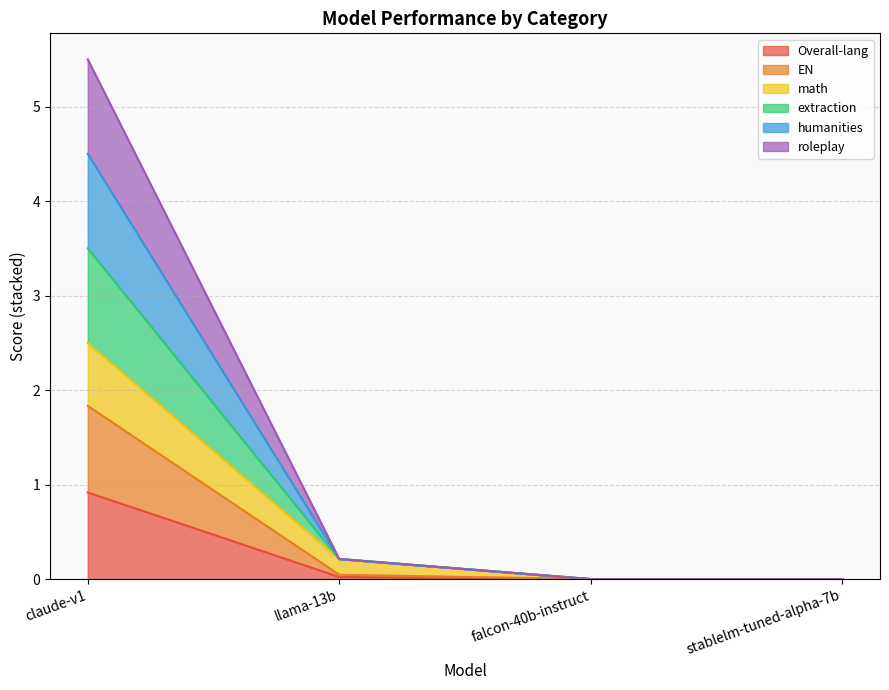

What is the label of the 4th point from the right?

claude-v1